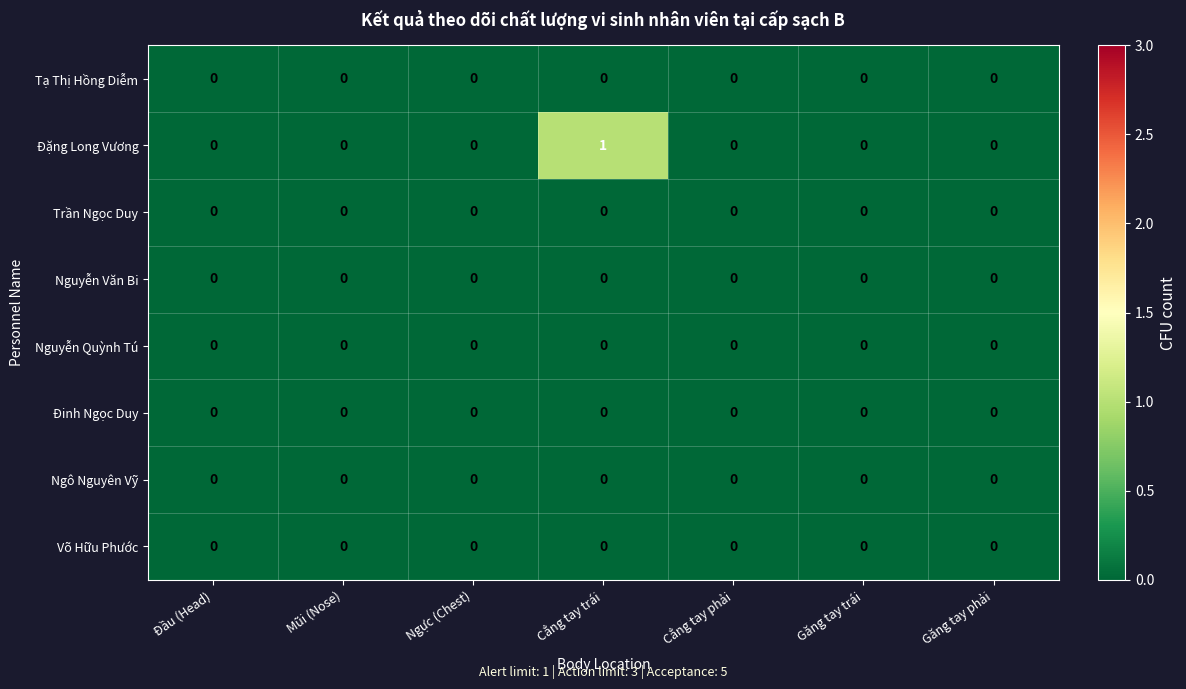

At which category is the sum across all series the highest?

Cẳng tay trái